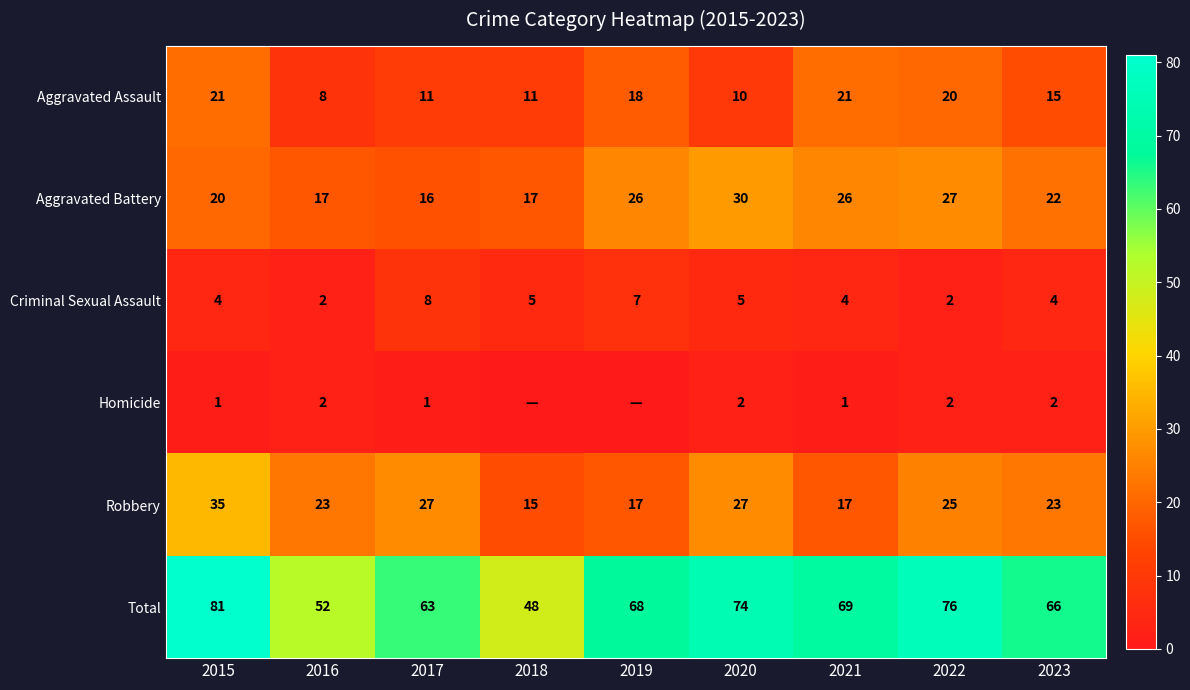

What is the sum of all Aggravated Battery values?

201